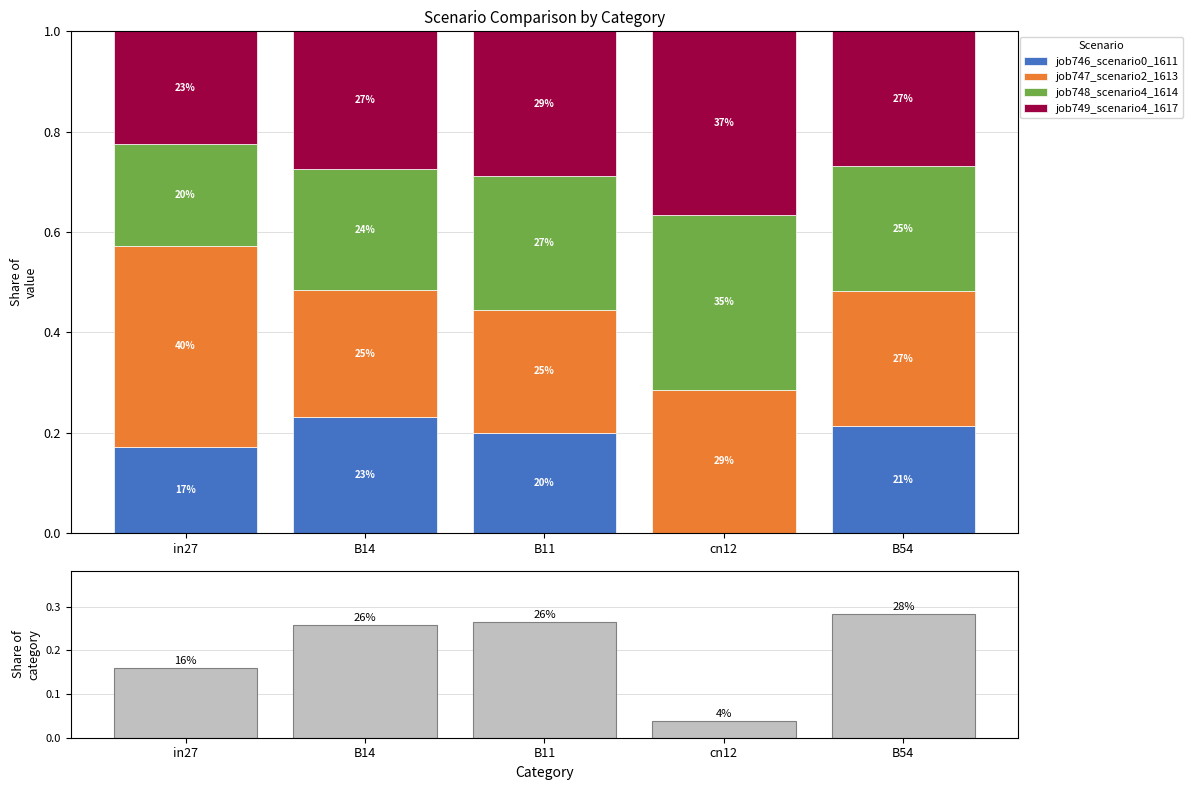

What is the label of the 5th bar from the right?

in27